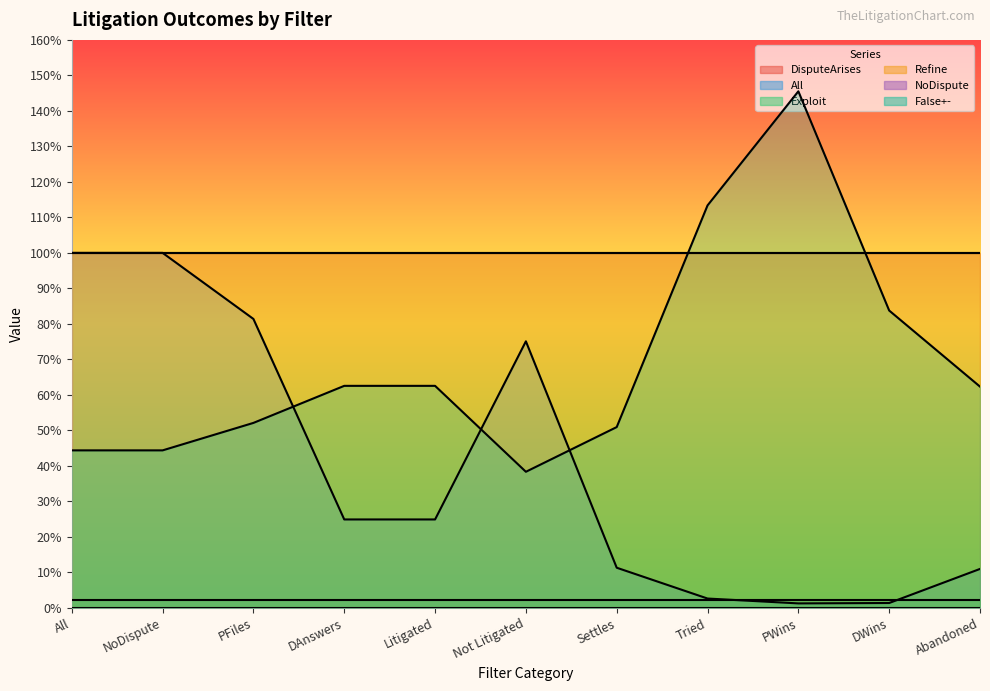

At which category is the sum across all series the highest?

PWins